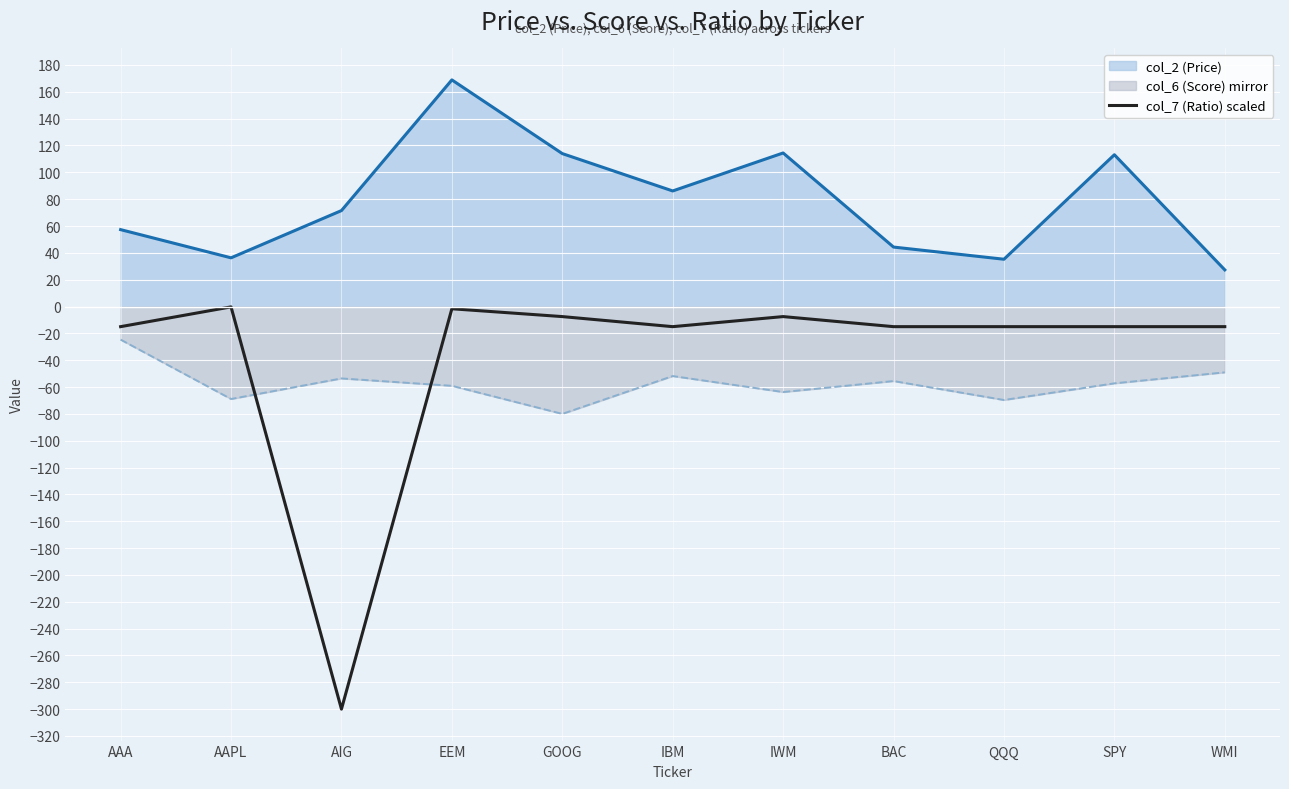

Reading left to right, extract all data points from this chart.

AAA=-15.0	AAPL=-0.3	AIG=-300.0	EEM=-1.7	GOOG=-7.5	IBM=-15.0	IWM=-7.5	BAC=-15.0	QQQ=-15.0	SPY=-15.0	WMI=-15.0